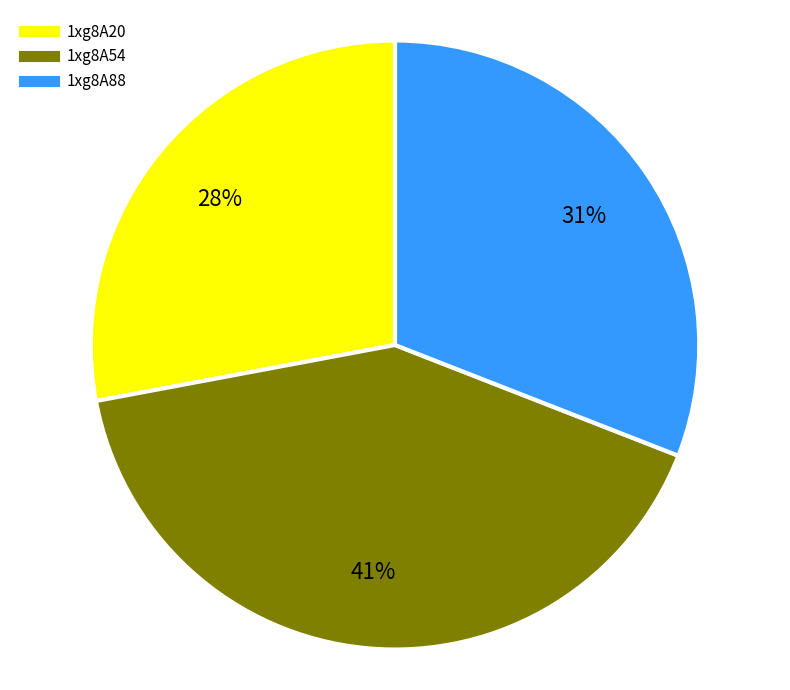

Rank the categories by value from lowest to highest.

1xg8A20, 1xg8A88, 1xg8A54